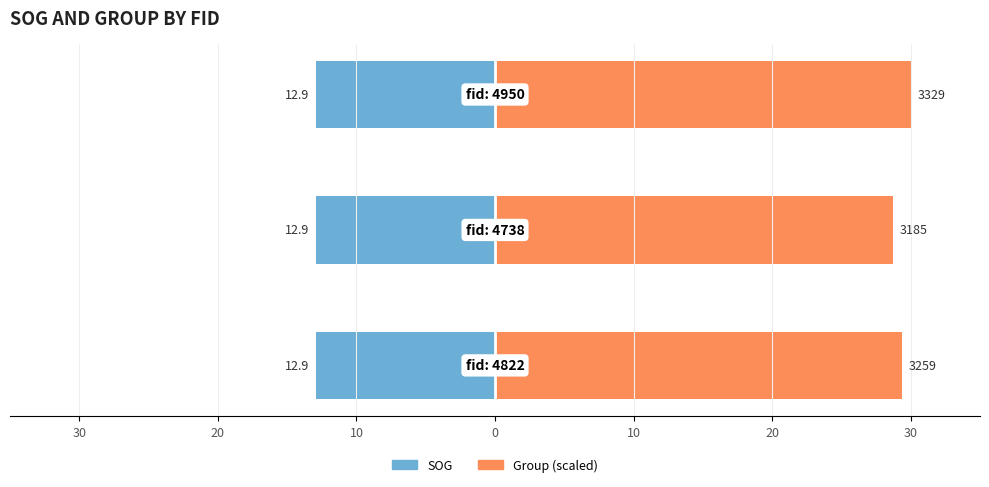

How many categories are shown in the chart?

3